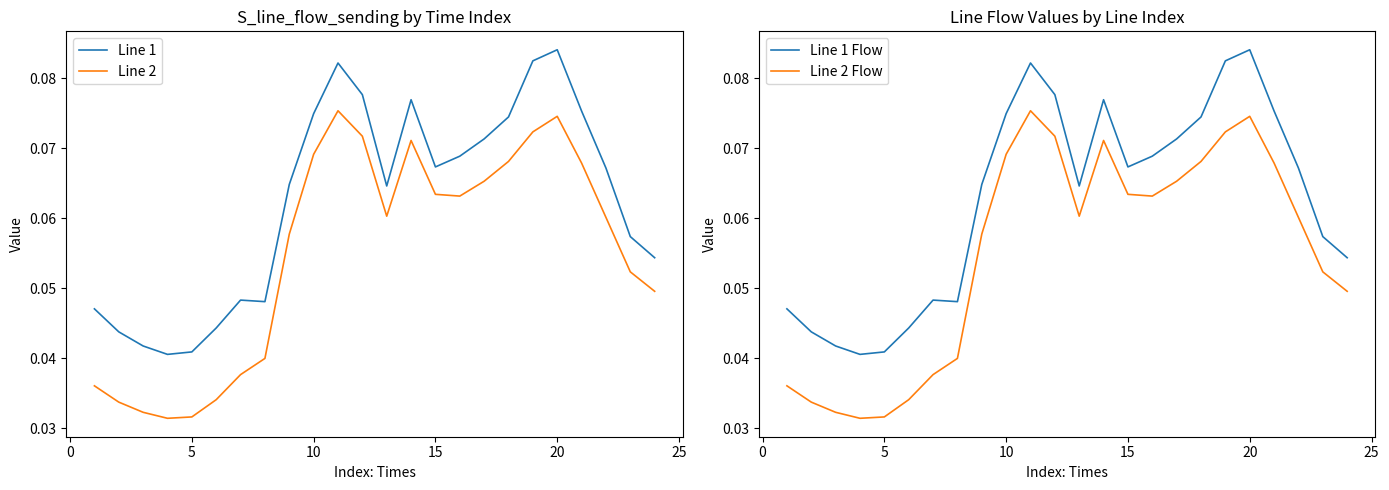

True or false: Line 1 and Line 2 intersect in this chart.

False